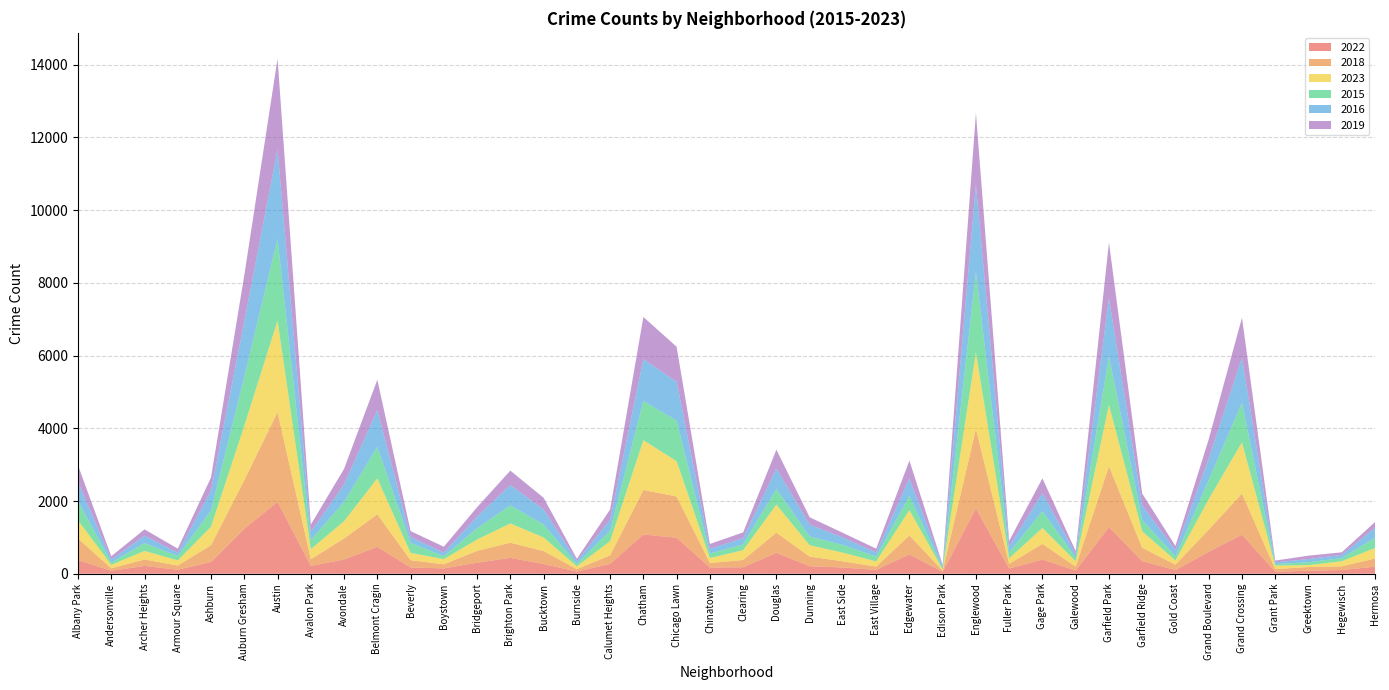

Reading right to left, what are all the values shown in this chart?

2022: Hermosa=193	Hegewisch=102	Greektown=82	Grant Park=55	Grand Crossing=1075	Grand Boulevard=605	Gold Coast=100	Garfield Ridge=345	Garfield Park=1281	Galewood=87	Gage Park=388	Fuller Park=143	Englewood=1795	Edison Park=49	Edgewater=533	East Village=106	East Side=171	Dunning=207	Douglas=574	Clearing=178	Chinatown=171	Chicago Lawn=991	Chatham=1079	Calumet Heights=270	Burnside=59	Bucktown=267	Brighton Park=437	Bridgeport=303	Boystown=146	Beverly=174	Belmont Cragin=738	Avondale=392	Avalon Park=216	Austin=1978	Auburn Gresham=1235	Ashburn=324	Armour Square=108	Archer Heights=215	Andersonville=81	Albany Park=376
2018: Hermosa=225	Hegewisch=102	Greektown=102	Grant Park=72	Grand Crossing=1129	Grand Boulevard=608	Gold Coast=149	Garfield Ridge=368	Garfield Park=1676	Galewood=106	Gage Park=433	Fuller Park=128	Englewood=2186	Edison Park=35	Edgewater=519	East Village=90	East Side=169	Dunning=265	Douglas=557	Clearing=199	Chinatown=125	Chicago Lawn=1134	Chatham=1224	Calumet Heights=235	Burnside=67	Bucktown=357	Brighton Park=416	Bridgeport=325	Boystown=114	Beverly=198	Belmont Cragin=896	Avondale=578	Avalon Park=181	Austin=2467	Auburn Gresham=1340	Ashburn=460	Armour Square=118	Archer Heights=177	Andersonville=68	Albany Park=592
2023: Hermosa=290	Hegewisch=139	Greektown=52	Grant Park=97	Grand Crossing=1411	Grand Boulevard=838	Gold Coast=116	Garfield Ridge=454	Garfield Park=1687	Galewood=147	Gage Park=438	Fuller Park=153	Englewood=2112	Edison Park=33	Edgewater=697	East Village=143	East Side=239	Dunning=311	Douglas=770	Clearing=270	Chinatown=135	Chicago Lawn=971	Chatham=1370	Calumet Heights=391	Burnside=78	Bucktown=374	Brighton Park=530	Bridgeport=314	Boystown=140	Beverly=202	Belmont Cragin=990	Avondale=475	Avalon Park=278	Austin=2517	Auburn Gresham=1495	Ashburn=509	Armour Square=140	Archer Heights=236	Andersonville=95	Albany Park=500
2015: Hermosa=281	Hegewisch=88	Greektown=79	Grant Park=43	Grand Crossing=1090	Grand Boulevard=526	Gold Coast=116	Garfield Ridge=314	Garfield Park=1340	Galewood=103	Gage Park=465	Fuller Park=160	Englewood=2208	Edison Park=35	Edgewater=394	East Village=134	East Side=212	Dunning=242	Douglas=434	Clearing=158	Chinatown=128	Chicago Lawn=1113	Chatham=1079	Calumet Heights=290	Burnside=69	Bucktown=354	Brighton Park=499	Bridgeport=310	Boystown=82	Beverly=274	Belmont Cragin=867	Avondale=532	Avalon Park=251	Austin=2247	Auburn Gresham=1351	Ashburn=452	Armour Square=125	Archer Heights=214	Andersonville=64	Albany Park=534
2016: Hermosa=276	Hegewisch=86	Greektown=88	Grant Park=47	Grand Crossing=1237	Grand Boulevard=587	Gold Coast=168	Garfield Ridge=394	Garfield Park=1591	Galewood=93	Gage Park=492	Fuller Park=171	Englewood=2401	Edison Park=56	Edgewater=478	East Village=110	East Side=204	Dunning=325	Douglas=558	Clearing=174	Chinatown=128	Chicago Lawn=1072	Chatham=1148	Calumet Heights=298	Burnside=74	Bucktown=415	Brighton Park=559	Bridgeport=318	Boystown=98	Beverly=163	Belmont Cragin=1007	Avondale=475	Avalon Park=224	Austin=2461	Auburn Gresham=1519	Ashburn=549	Armour Square=86	Archer Heights=204	Andersonville=81	Albany Park=518
2019: Hermosa=157	Hegewisch=72	Greektown=94	Grant Park=48	Grand Crossing=1101	Grand Boulevard=534	Gold Coast=115	Garfield Ridge=329	Garfield Park=1537	Galewood=87	Gage Park=408	Fuller Park=150	Englewood=1971	Edison Park=34	Edgewater=493	East Village=107	East Side=128	Dunning=203	Douglas=519	Clearing=158	Chinatown=132	Chicago Lawn=962	Chatham=1162	Calumet Heights=283	Burnside=66	Bucktown=322	Brighton Park=395	Bridgeport=260	Boystown=162	Beverly=162	Belmont Cragin=837	Avondale=433	Avalon Park=201	Austin=2499	Auburn Gresham=1273	Ashburn=357	Armour Square=113	Archer Heights=174	Andersonville=92	Albany Park=458